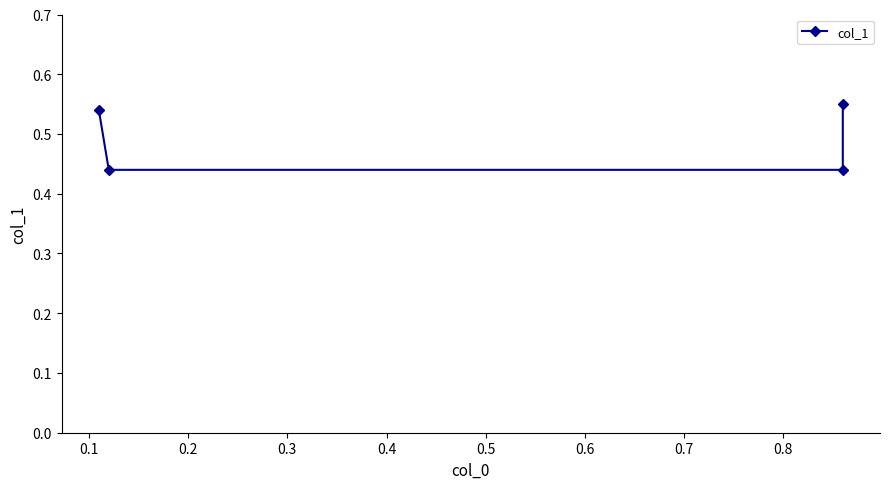

What is the value of the 1st point from the left?

0.5